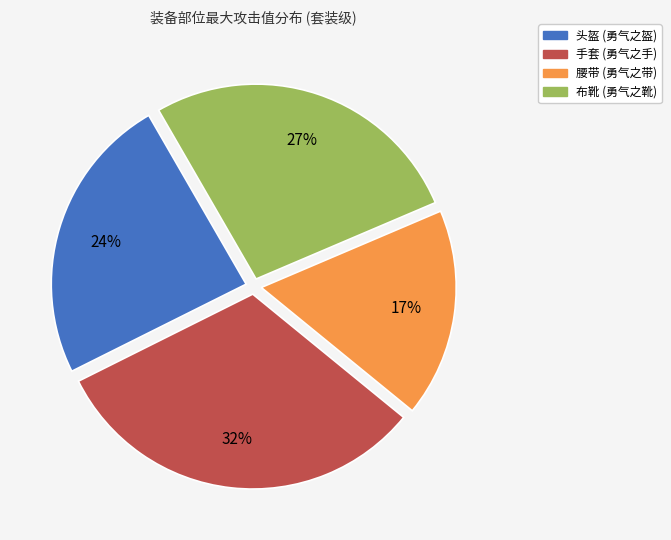

Is it true that 布靴 is 27% of the pie?

True